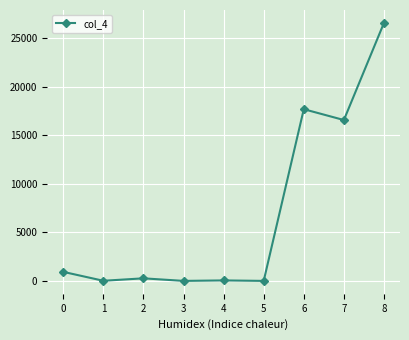

What is the difference between the maximum and minimum values?

26574